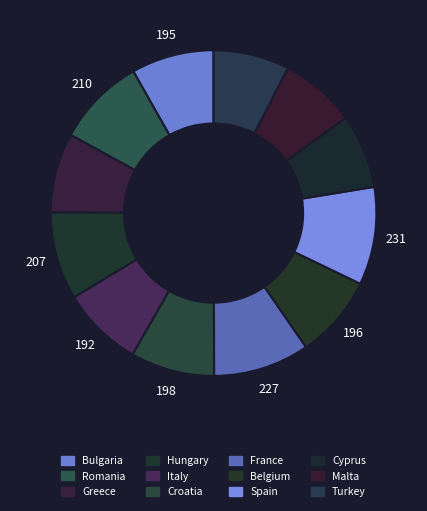

Is there a majority slice in this chart?

No